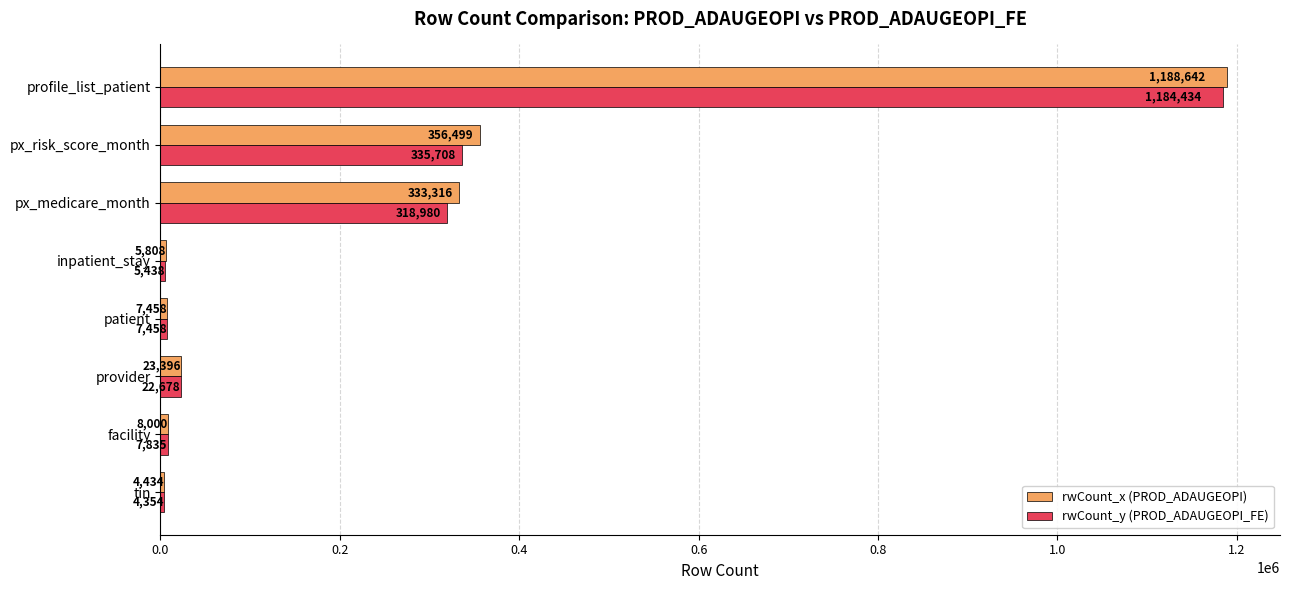

What is the spread (max minus min) of values at tin?

80